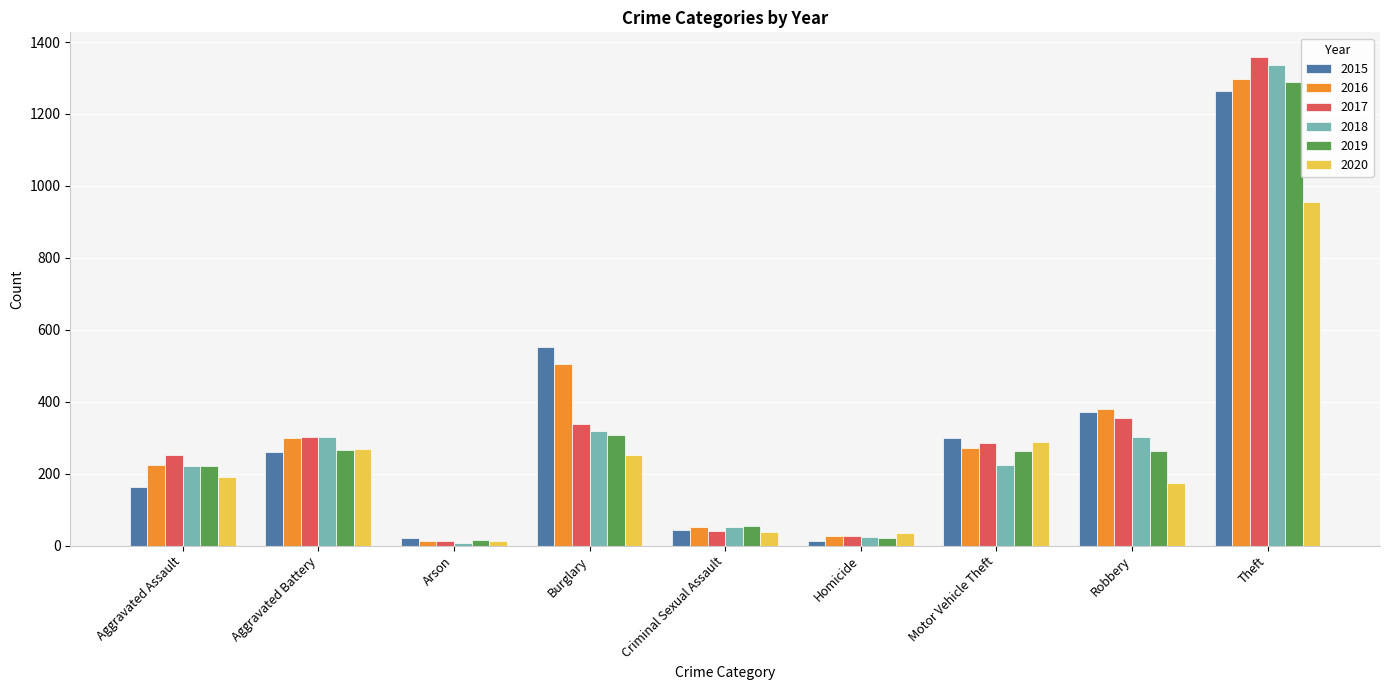

What is the spread (max minus min) of values at Aggravated Battery?

43